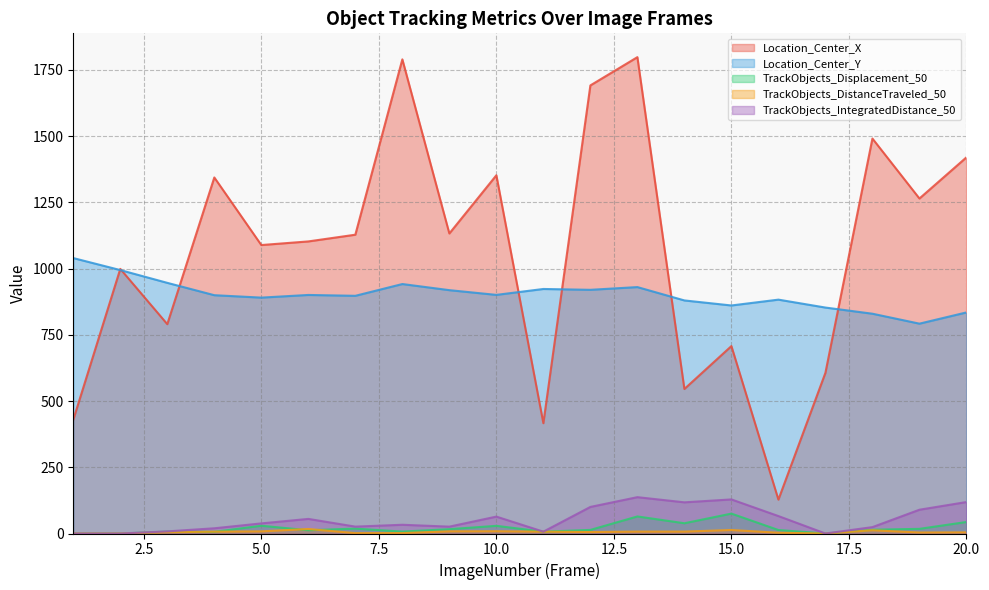

Reading right to left, list all the values displayed in this chart.

Location_Center_X: 20=1420.1	19=1264.6	18=1491.0	17=606.6	16=127.9	15=707.5	14=545.6	13=1798.3	12=1691.6	11=416.4	10=1352.4	9=1132.6	8=1789.9	7=1128.0	6=1102.6	5=1089.0	4=1344.1	3=790.3	2=998.9	1=429.4
Location_Center_Y: 20=834.6	19=792.2	18=829.7	17=853.0	16=882.9	15=860.8	14=879.9	13=930.3	12=920.0	11=923.1	10=900.8	9=918.7	8=941.8	7=897.3	6=900.5	5=890.5	4=899.6	3=946.2	2=994.5	1=1039.8
TrackObjects_Displacement_50: 20=43.5	19=17.6	18=14.3	17=0.0	16=13.2	15=75.1	14=38.7	13=64.4	12=13.6	11=7.0	10=28.9	9=16.4	8=7.3	7=18.5	6=12.3	5=29.3	4=6.4	3=7.2	2=0.0	1=0.0
TrackObjects_DistanceTraveled_50: 20=4.3	19=3.8	18=12.2	17=0.0	16=2.9	15=13.2	14=7.2	13=7.2	12=5.5	11=7.0	10=8.6	9=8.2	8=1.6	7=1.5	6=17.0	5=8.1	4=7.0	3=4.7	2=0.0	1=0.0
TrackObjects_IntegratedDistance_50: 20=118.8	19=89.8	18=24.1	17=0.0	16=65.8	15=128.7	14=117.7	13=137.2	12=100.3	11=7.0	10=63.8	9=25.9	8=33.0	7=26.0	6=55.1	5=38.1	4=19.7	3=8.0	2=0.0	1=0.0